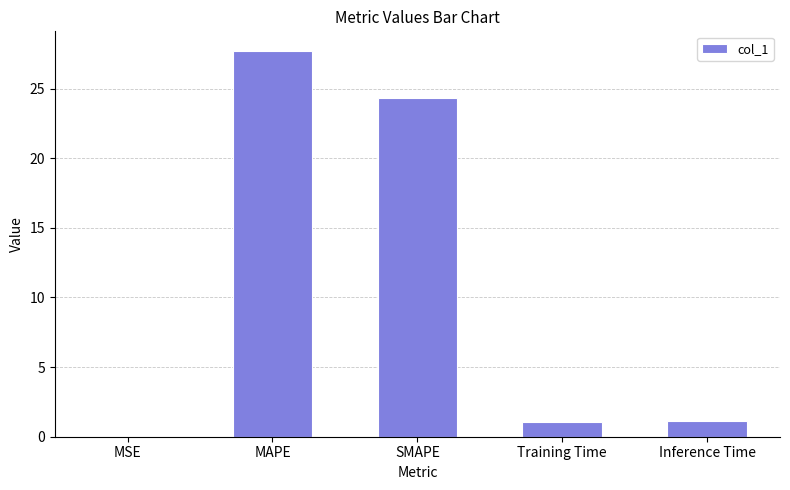

The value at SMAPE is 24.4. True or false?

True